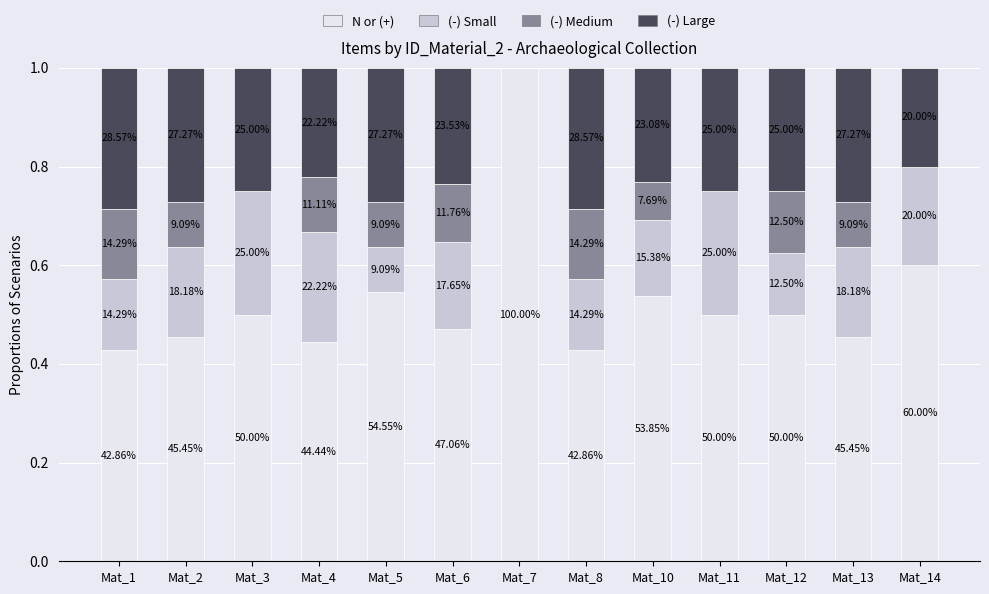

What are all the series names shown in the legend?

N or (+), (-) Small, (-) Medium, (-) Large